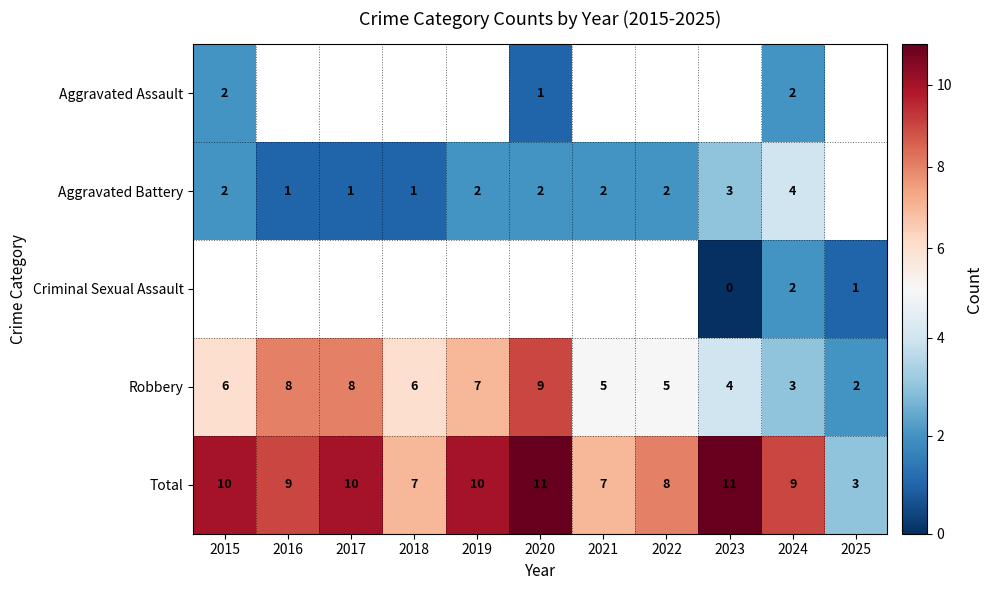

The value of Robbery at 2019 is 4. True or false?

False